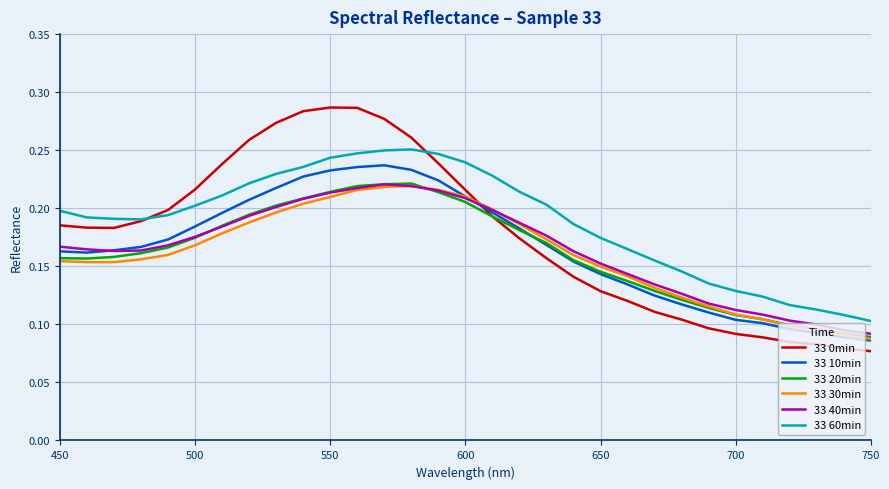

How many categories are shown in the chart?

31